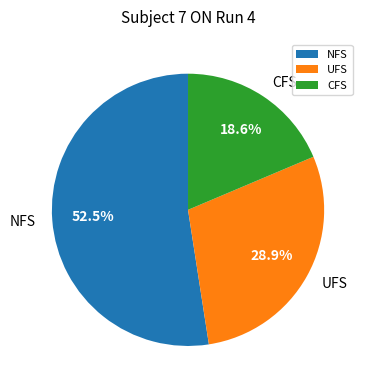

What portion of the pie excludes UFS?

71.1%